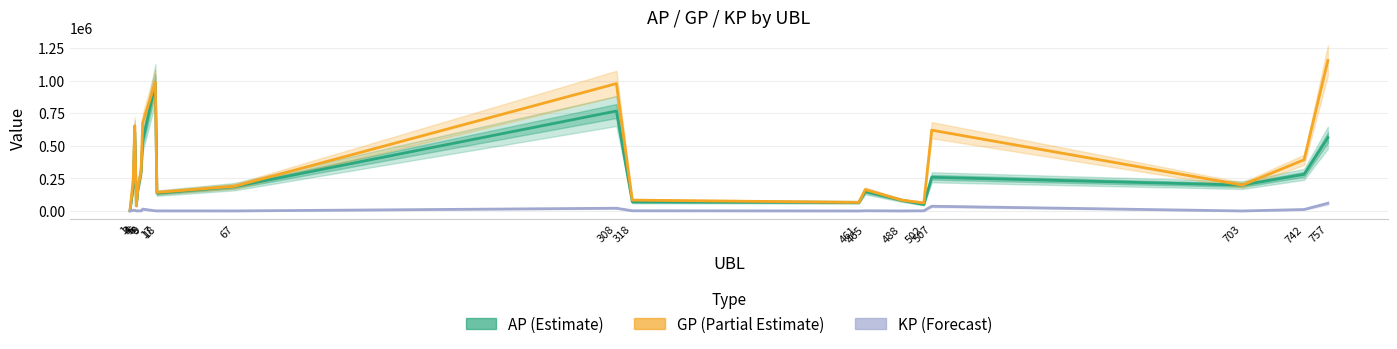

True or false: GP (Partial Estimate) has a value of 83530.0 at 488.

True